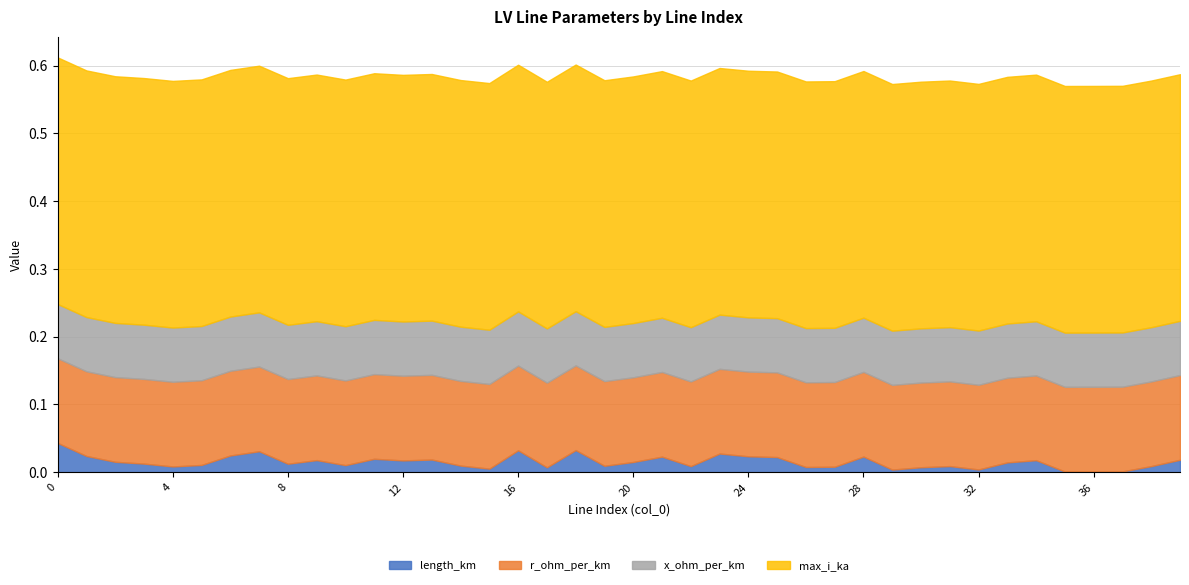

Is the value of max_i_ka at 22 greater than the value of r_ohm_per_km at 19?

Yes